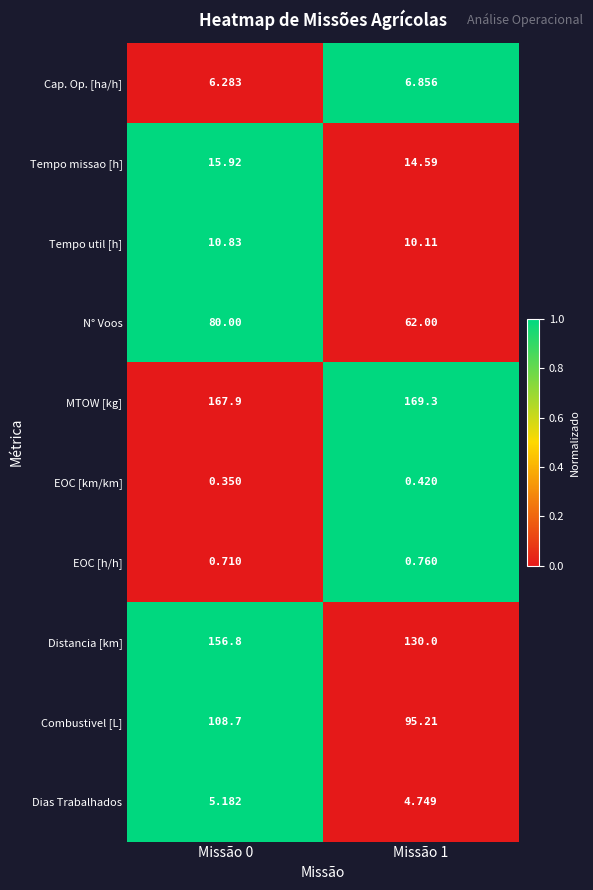

Rank the series by their maximum value, from lowest to highest.

EOC [km/km], EOC [h/h], Dias Trabalhados, Cap. Op. [ha/h], Tempo util [h], Tempo missao [h], N° Voos, Combustivel [L], Distancia [km], MTOW [kg]